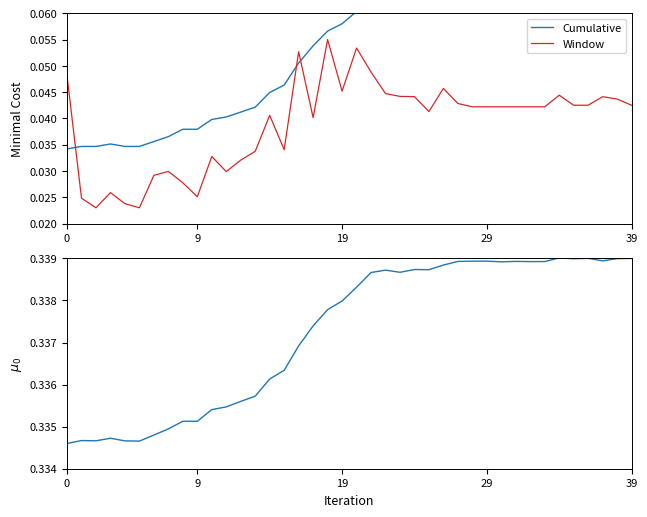

True or false: Window has more than 0 points higher than both neighbors.

True